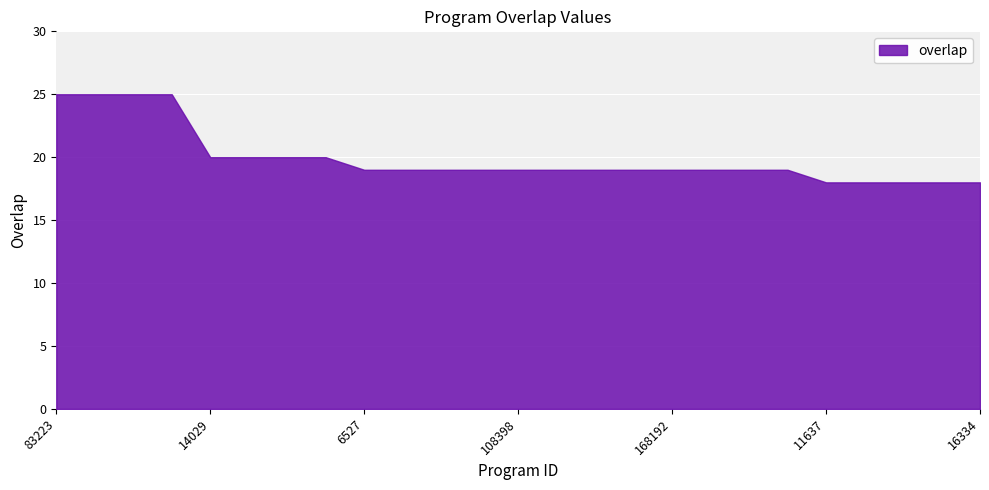

Reading right to left, list all the values displayed in this chart.

18	18	18	18	18	19	19	19	19	19	19	19	19	19	19	19	19	20	20	20	20	25	25	25	25